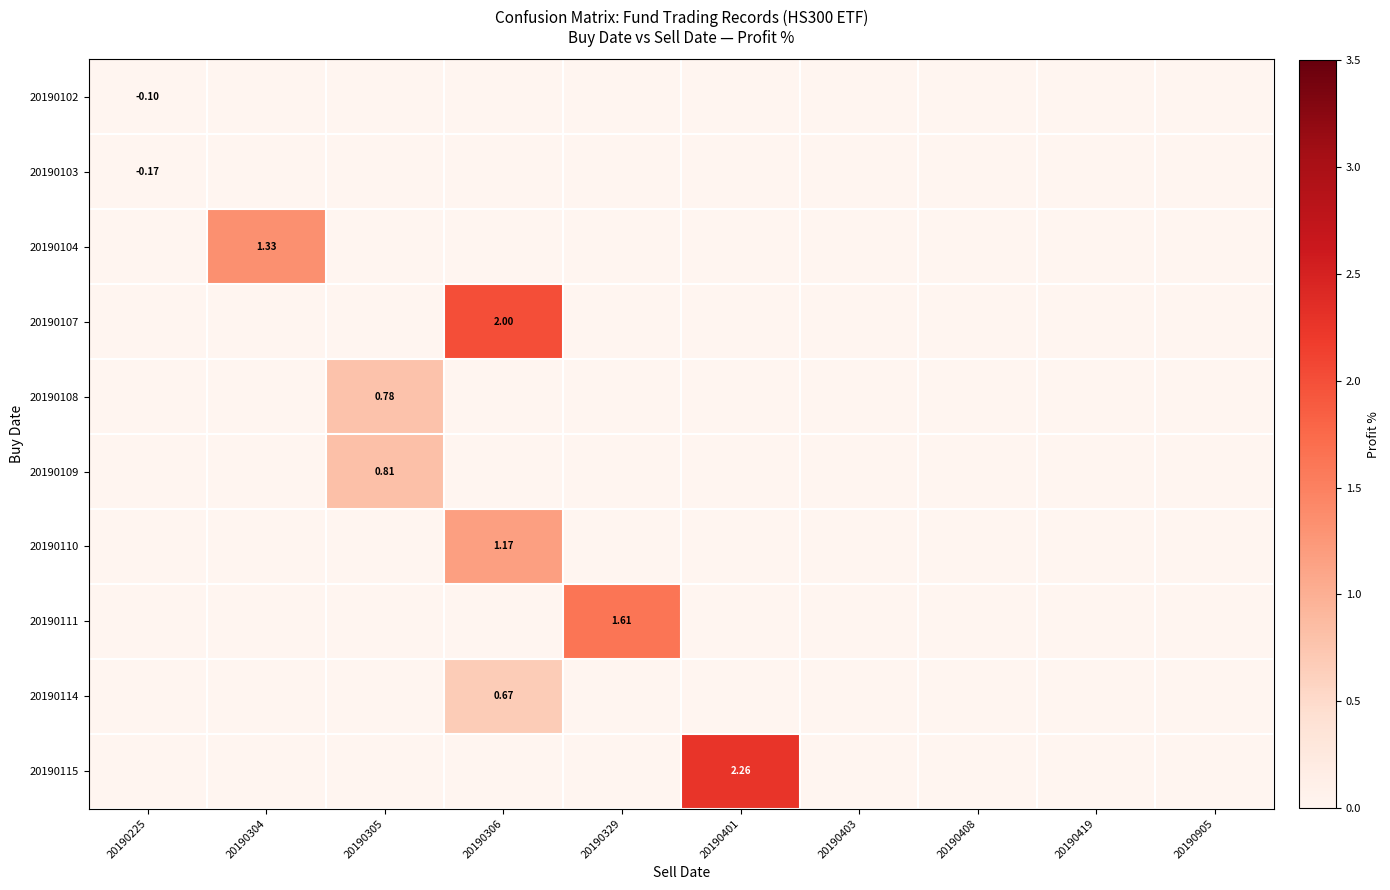

Where is 20190109 nearest to the value 0?

20190225